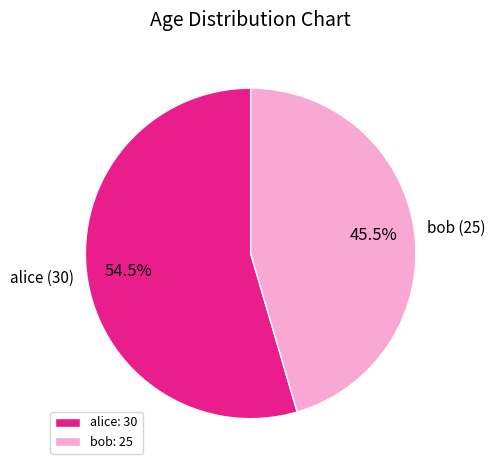

Does bob represent more than half of the total?

No